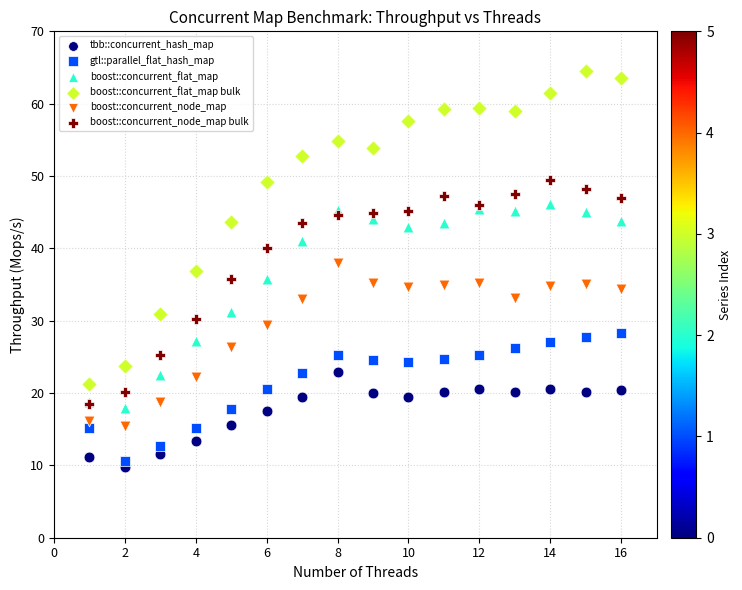

Which series reaches the maximum Y coordinate?

boost::concurrent_flat_map bulk